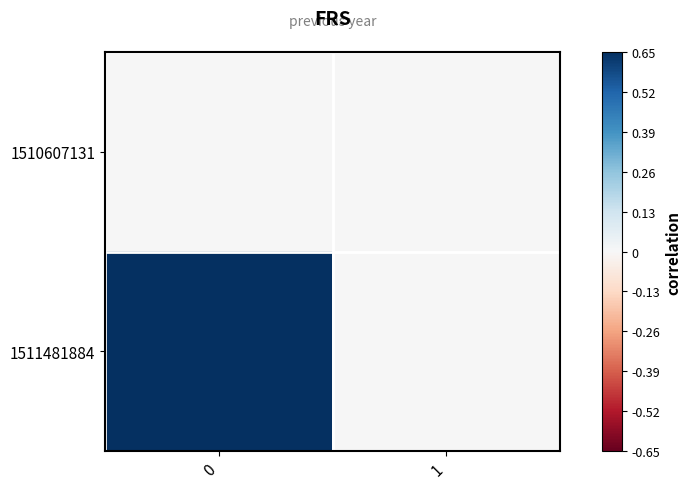

Reading left to right, list all the values displayed in this chart.

1510607131: 0=0	1=0
1511481884: 0=1	1=0